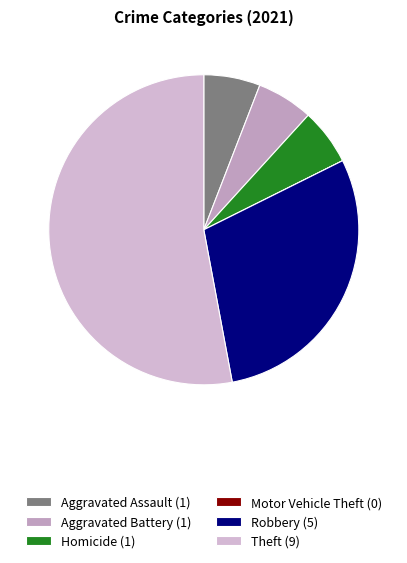

Between Motor Vehicle Theft and Robbery, which is larger?

Robbery